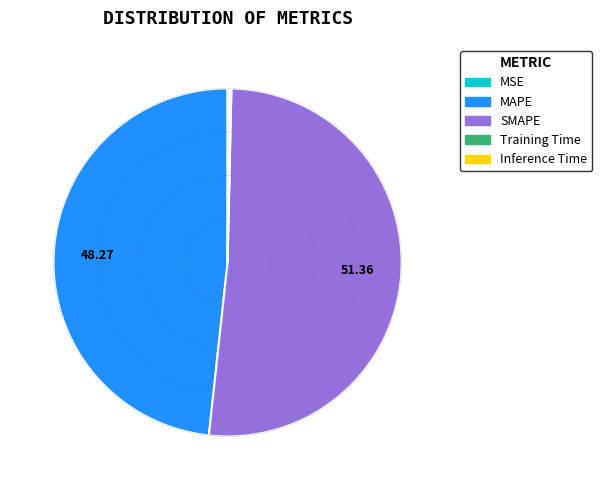

Which category has the biggest portion of the pie?

SMAPE